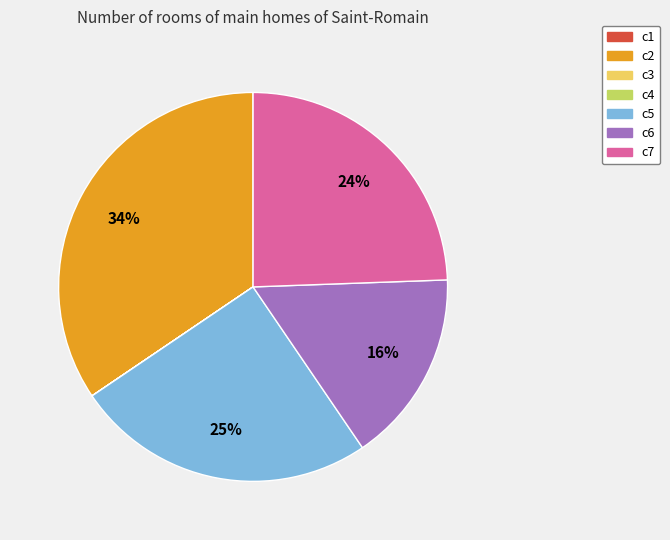

Which category has the biggest portion of the pie?

c2